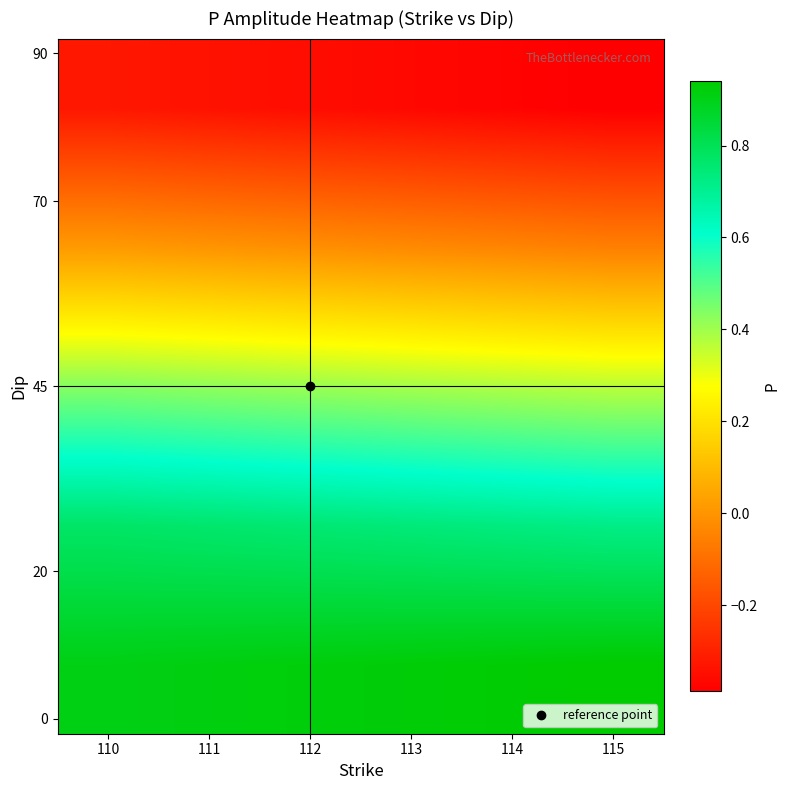

At which category is the sum across all series the highest?

110